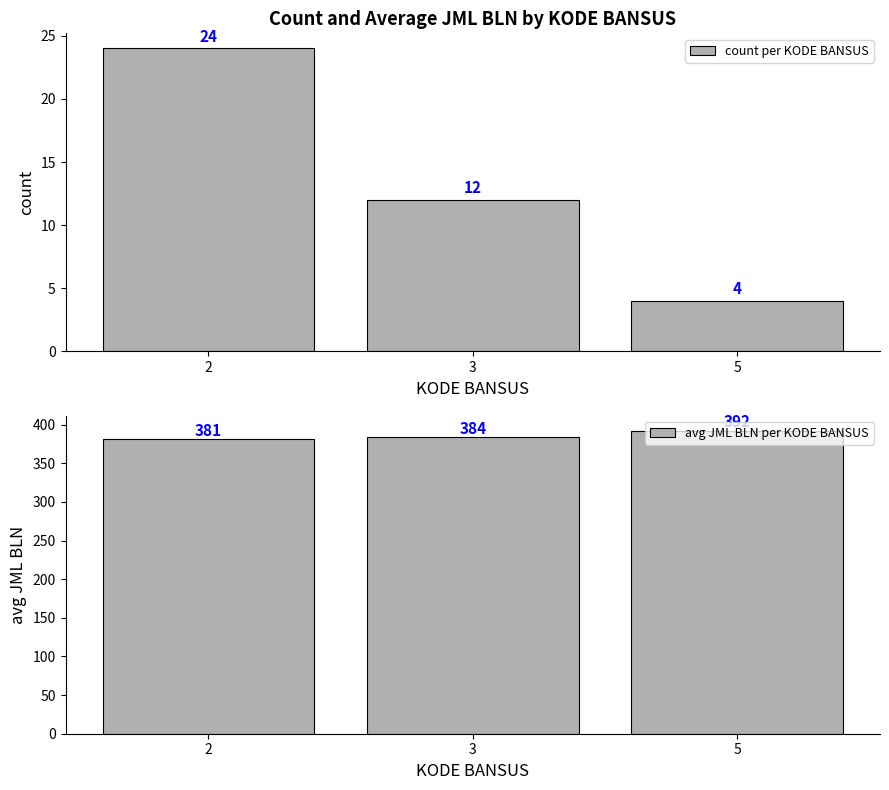

Which has a higher value, 3 or 2?

2